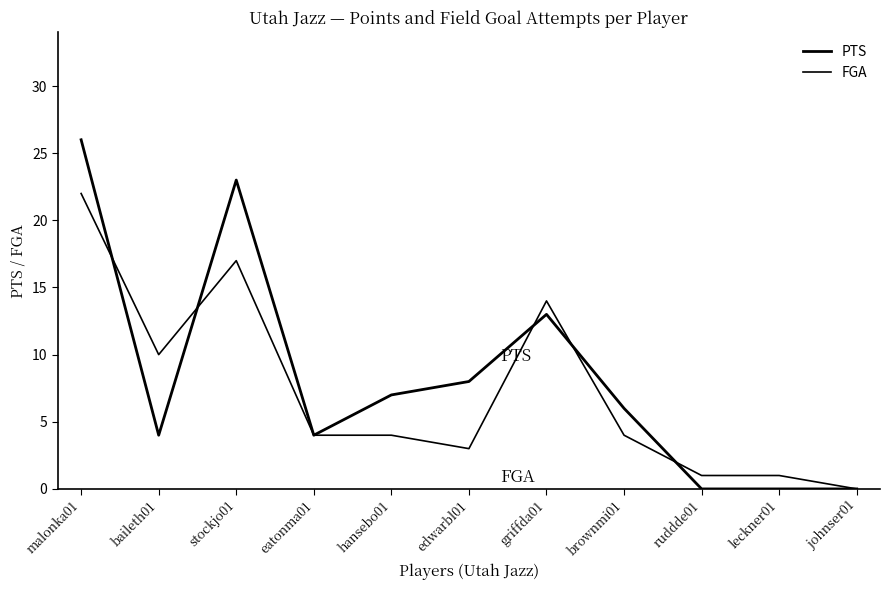

Which category has the highest value across all series?

malonka01